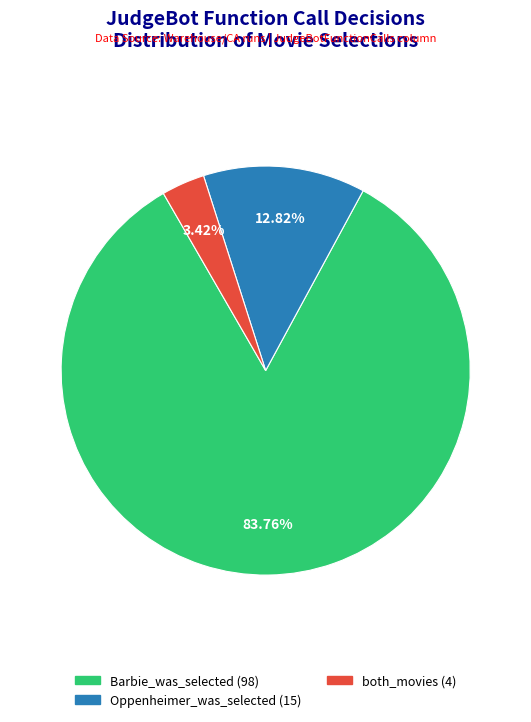

What is the majority slice?

Barbie_was_selected